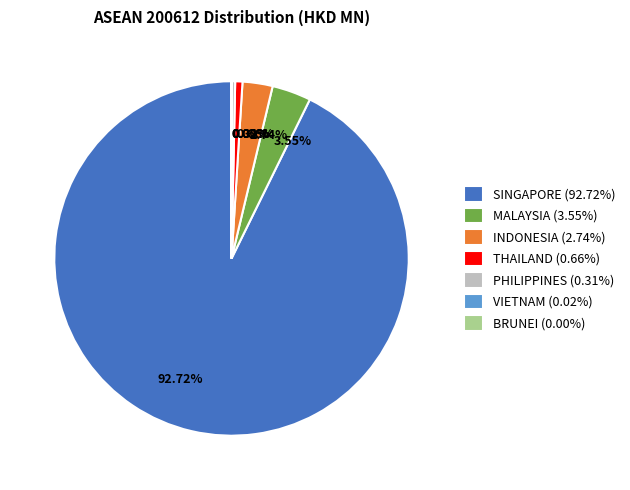

Is it true that SINGAPORE is 93% of the pie?

True